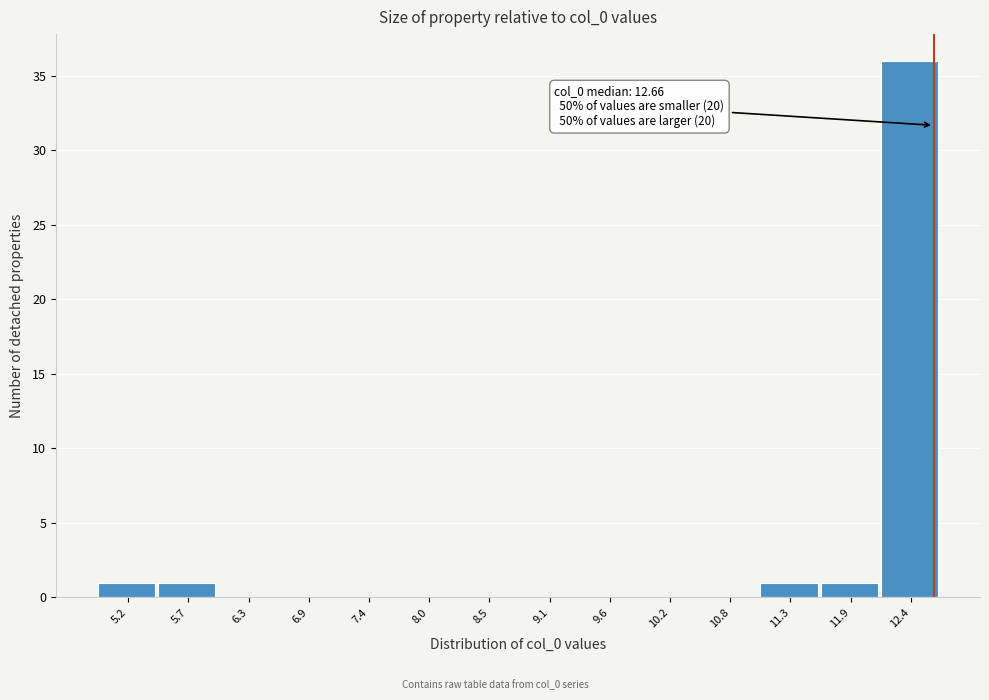

Over which range of the x-axis is the bar tallest?

12.2 to 12.7